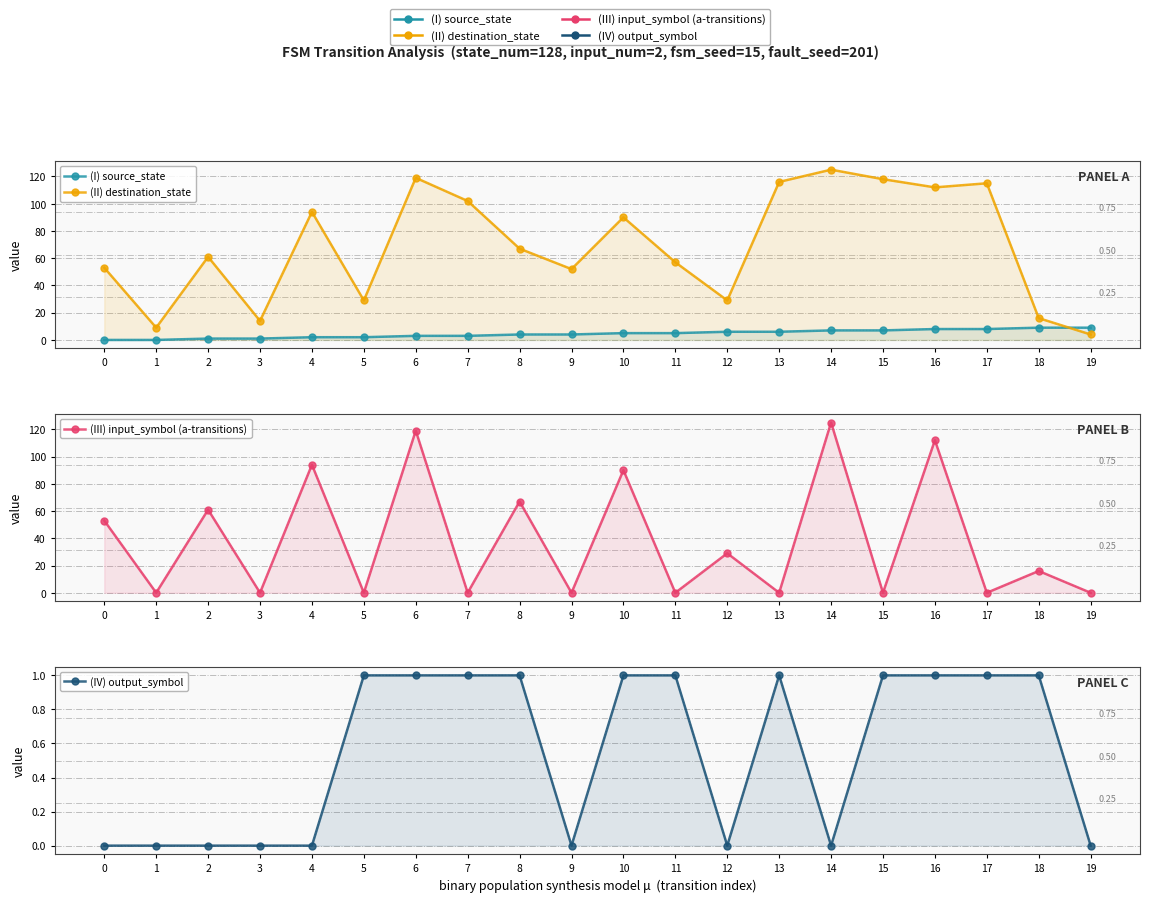

In (II) destination_state, how many points are lower than both neighbors (excluding endpoints)?

6